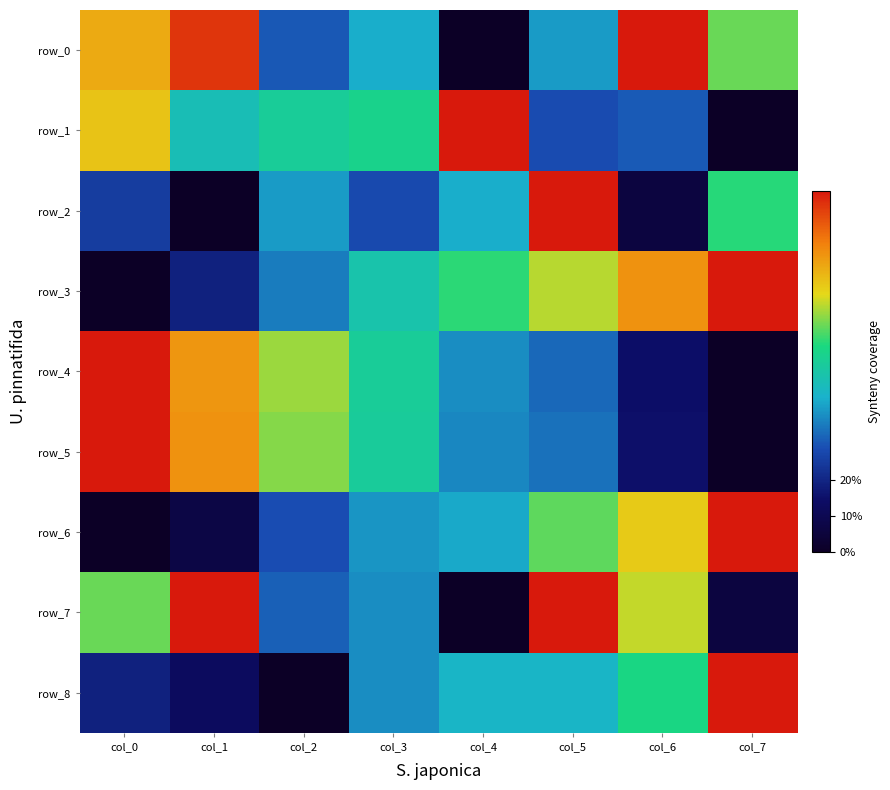

How many values in the row_0 series exceed 0?

7